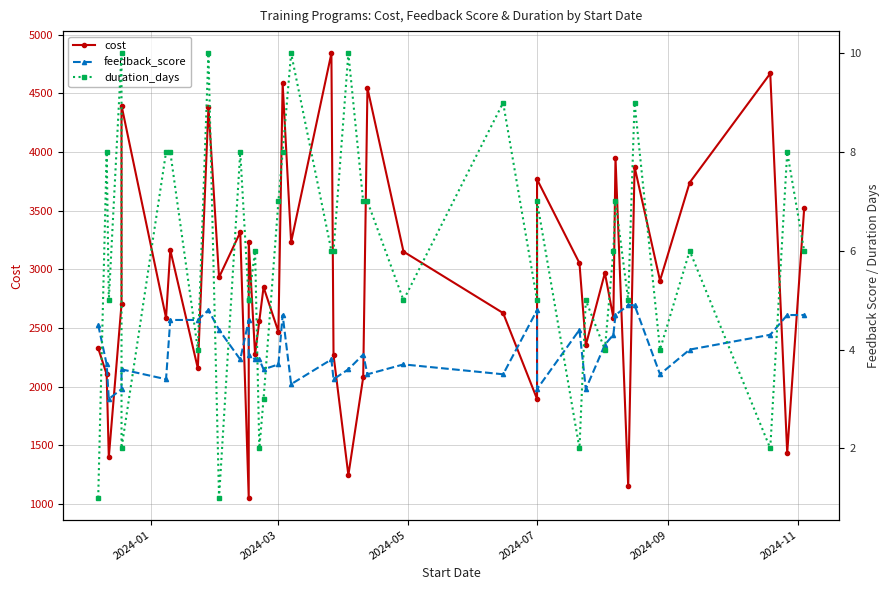

How many data points in cost are above 2904?

19